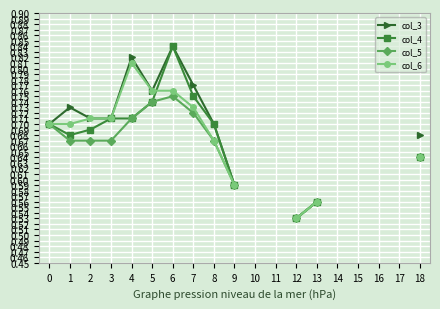

At 16, list the series in order from largest to smallest.

col_3, col_4, col_5, col_6